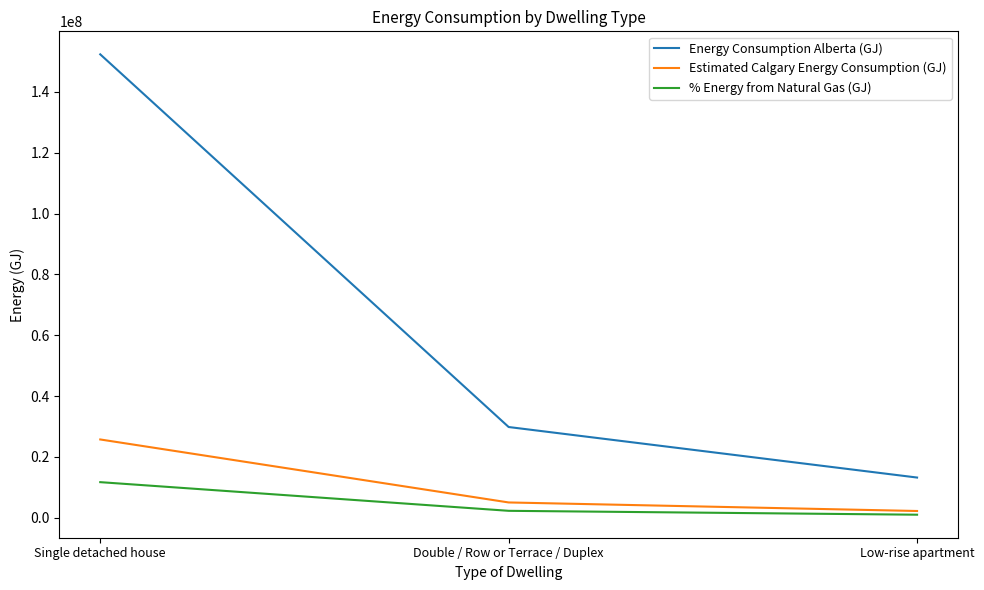

Rank the categories by Energy Consumption Alberta (GJ) value from lowest to highest.

Low-rise apartment, Double / Row or Terrace / Duplex, Single detached house